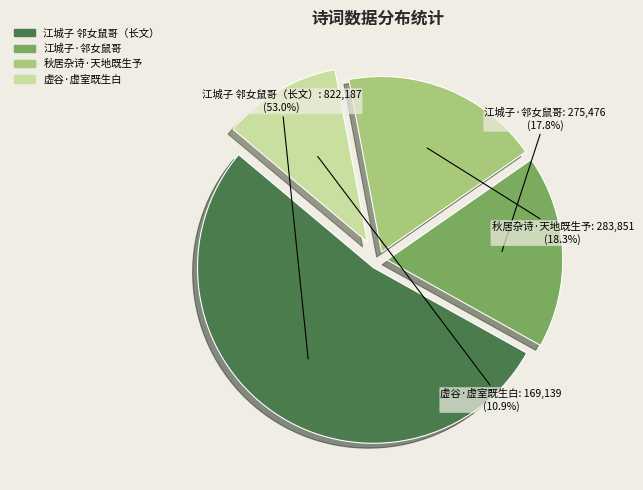

Count the number of slices in the pie.

4